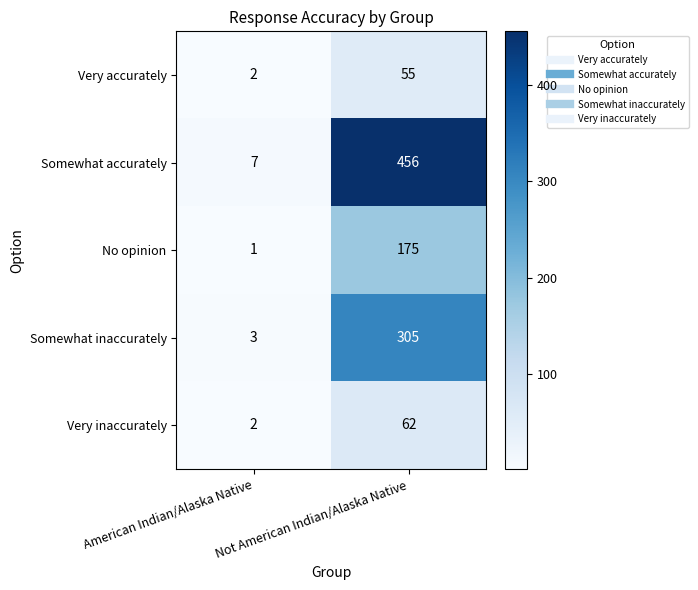

The value of Somewhat inaccurately at American Indian/Alaska Native is 4. True or false?

False